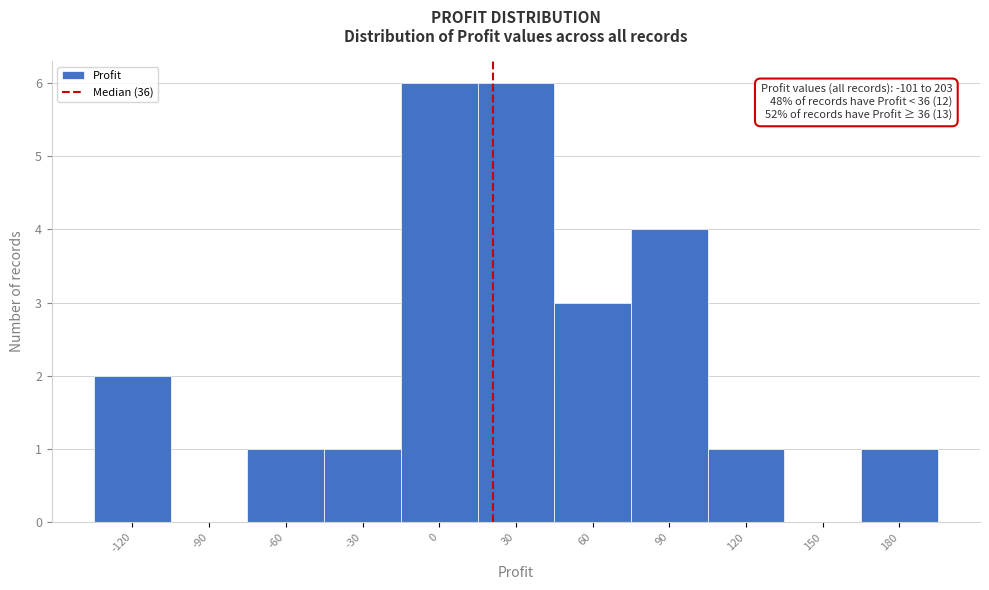

Reading left to right, list all the values displayed in this chart.

-120=2	-90=0	-60=1	-30=1	0=6	30=6	60=3	90=4	120=1	150=0	180=1